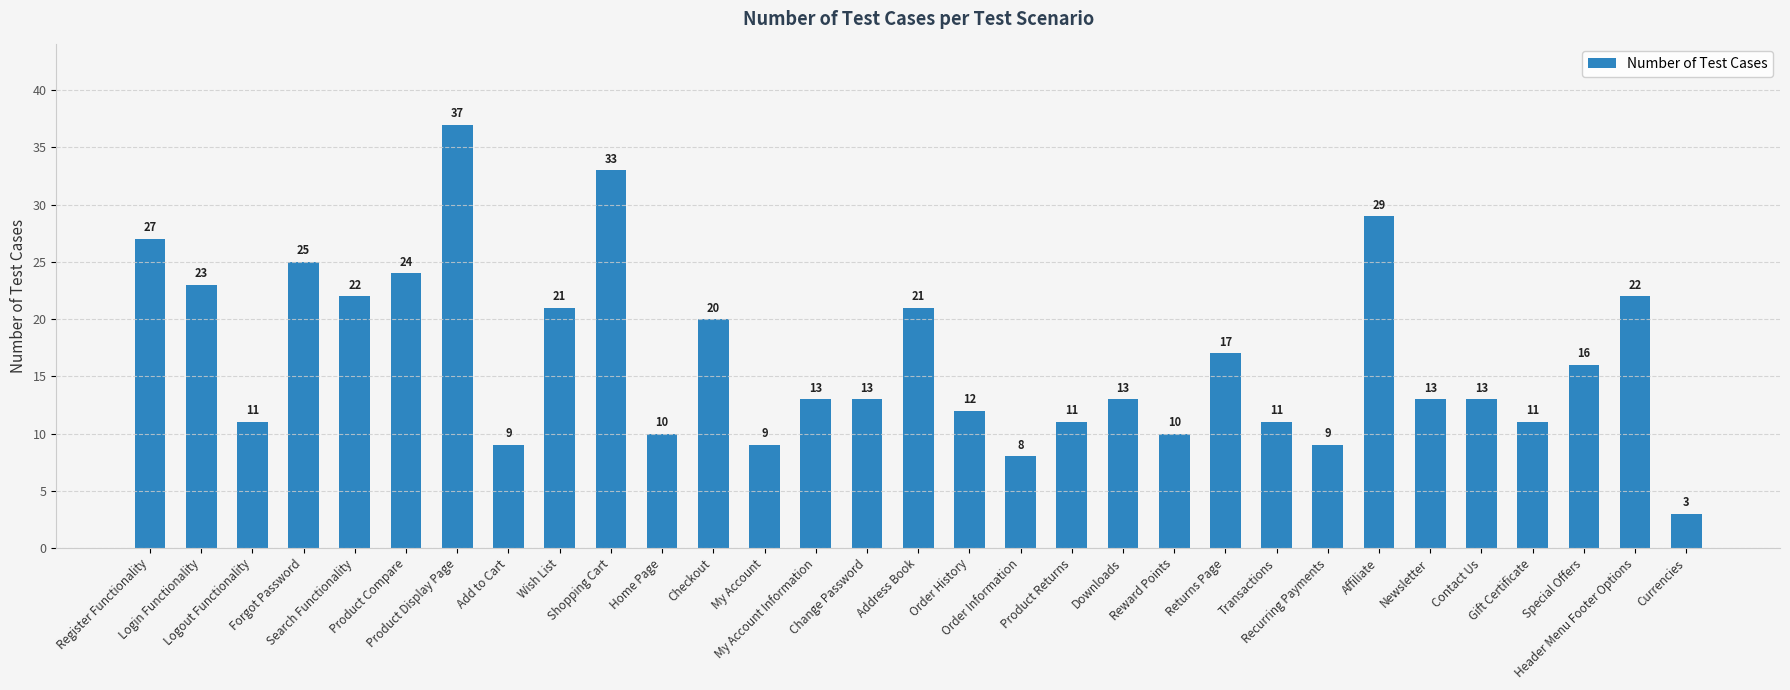

How many series are shown in this chart?

1